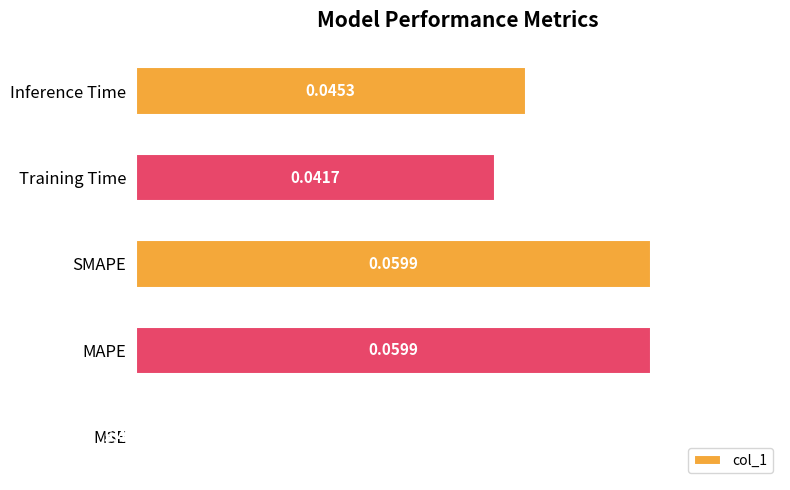

At which category does the chart reach its peak across all series?

MAPE